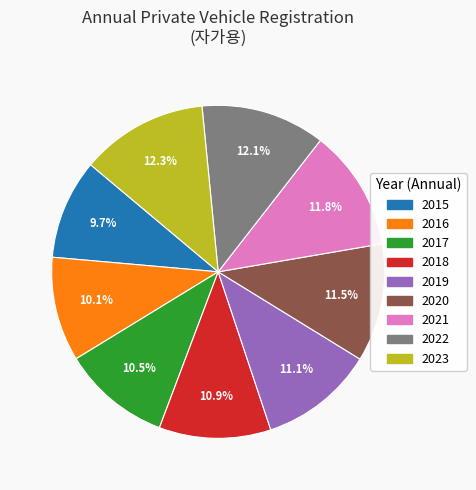

Is 2020 the majority of the pie?

No